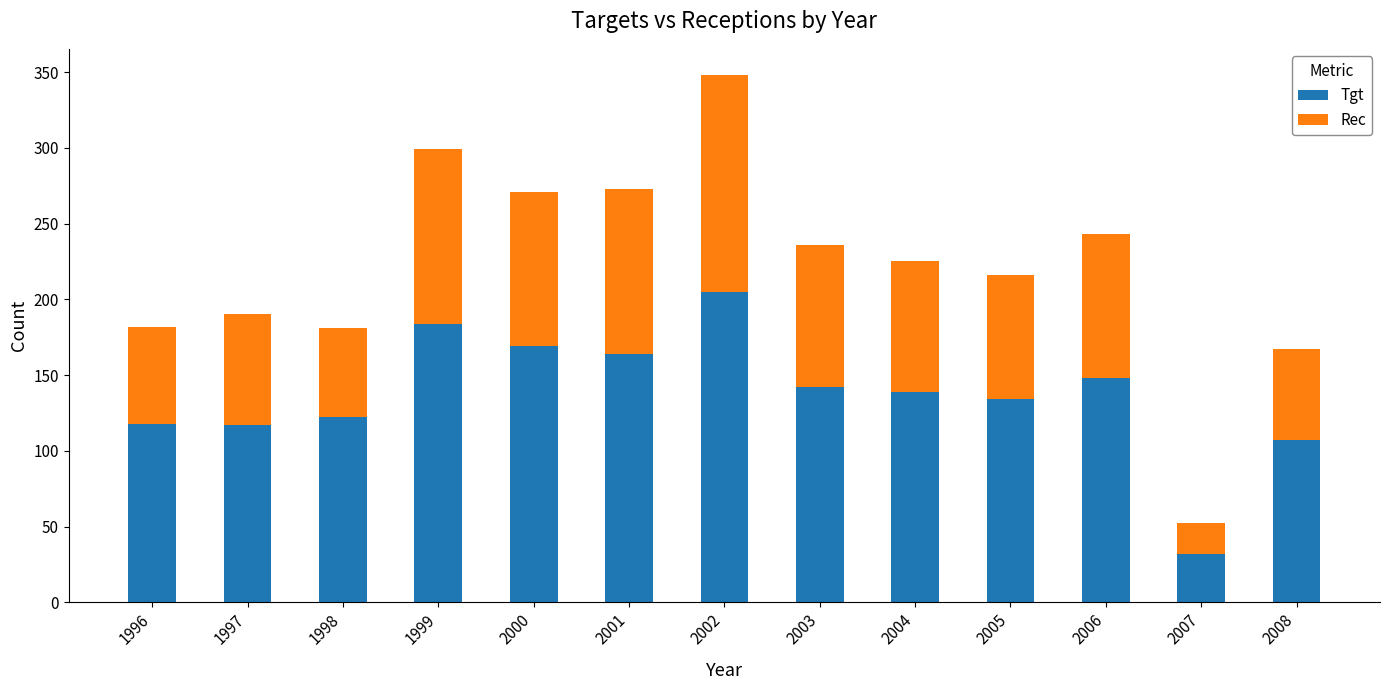

What is the difference between the second highest and minimum values in the Tgt series?

152